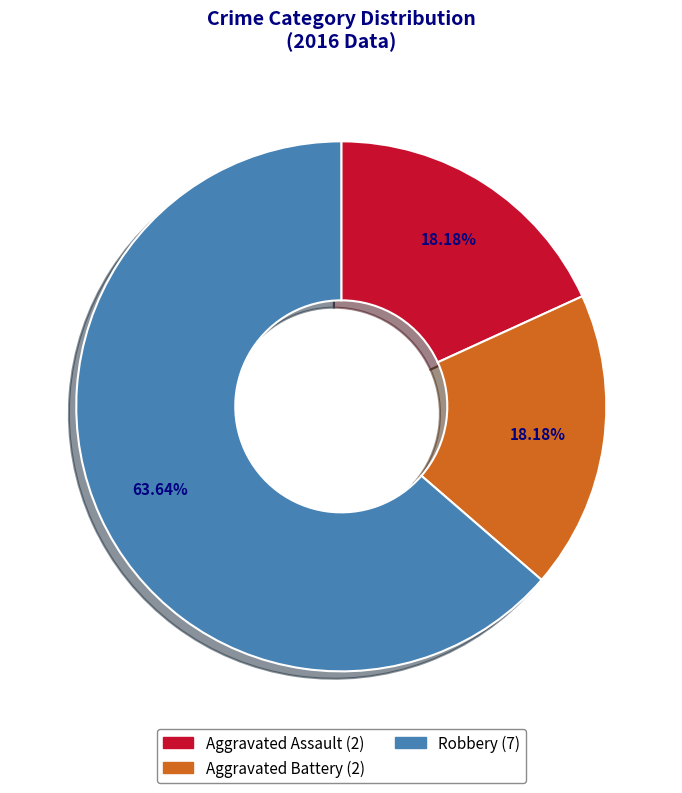

True or false: Aggravated Battery accounts for 18% of the total.

True